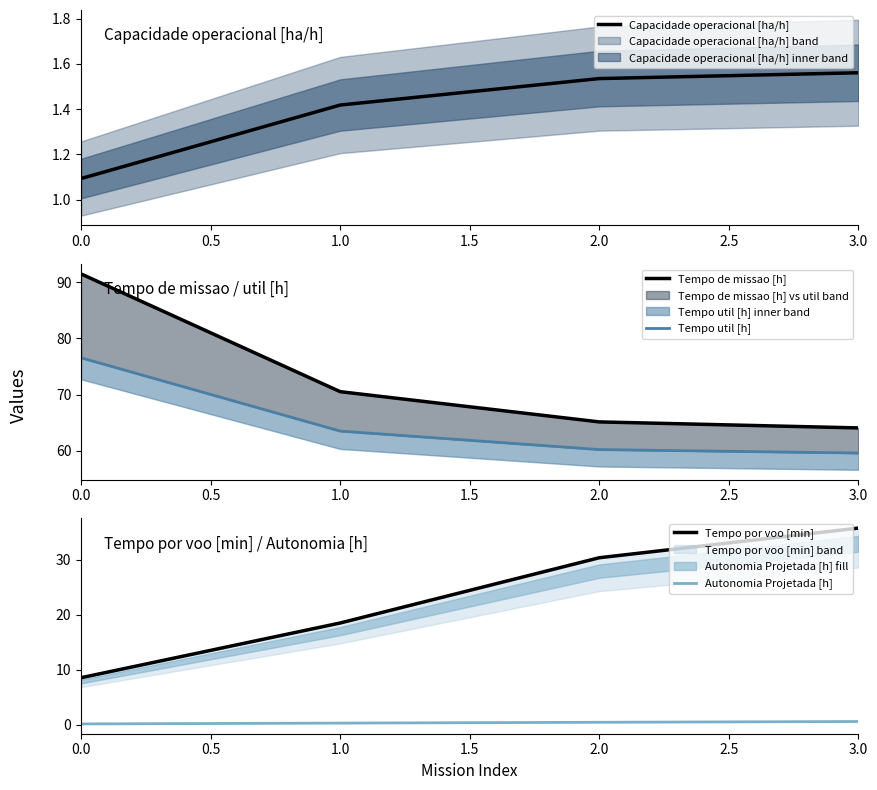

True or false: Autonomia Projetada [h] has more than 2 points higher than both neighbors.

False